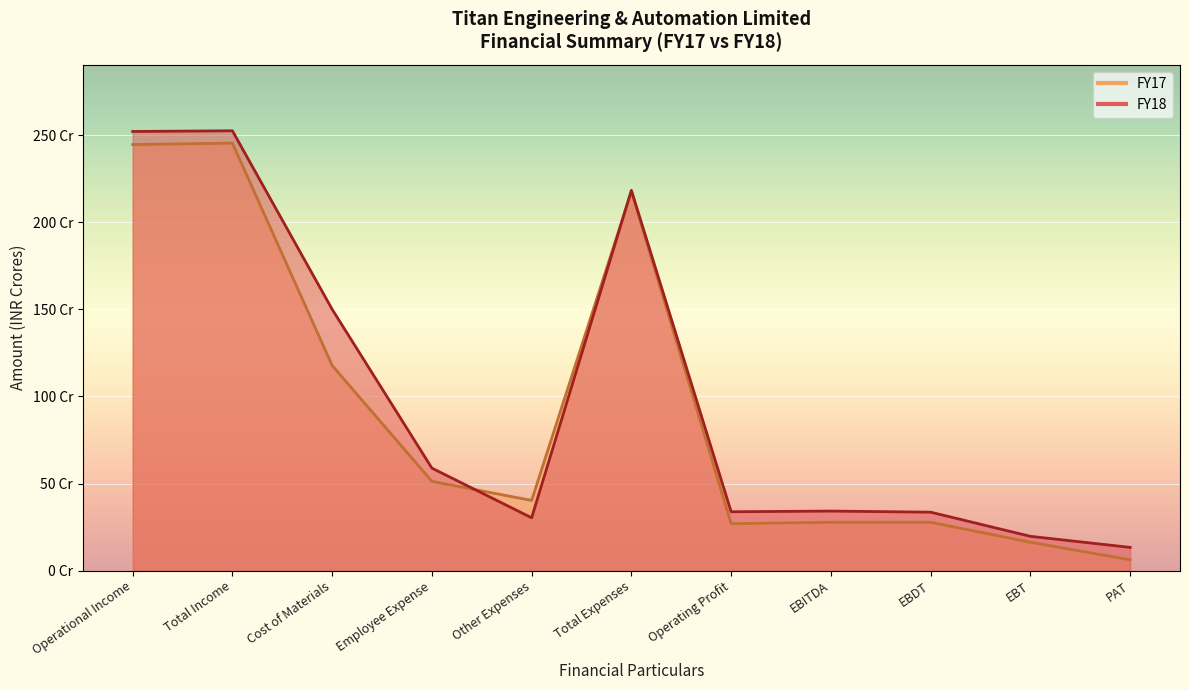

Reading left to right, list all the values displayed in this chart.

FY18: Operational Income=252.1	Total Income=252.5	Cost of Materials=150.0	Employee Expense=58.8	Other Expenses=30.3	Total Expenses=218.3	Operating Profit=33.8	EBITDA=34.2	EBDT=33.5	EBT=19.7	PAT=13.3
FY17: Operational Income=244.6	Total Income=245.4	Cost of Materials=117.8	Employee Expense=51.2	Other Expenses=40.3	Total Expenses=217.7	Operating Profit=26.9	EBITDA=27.8	EBDT=27.8	EBT=16.3	PAT=6.2